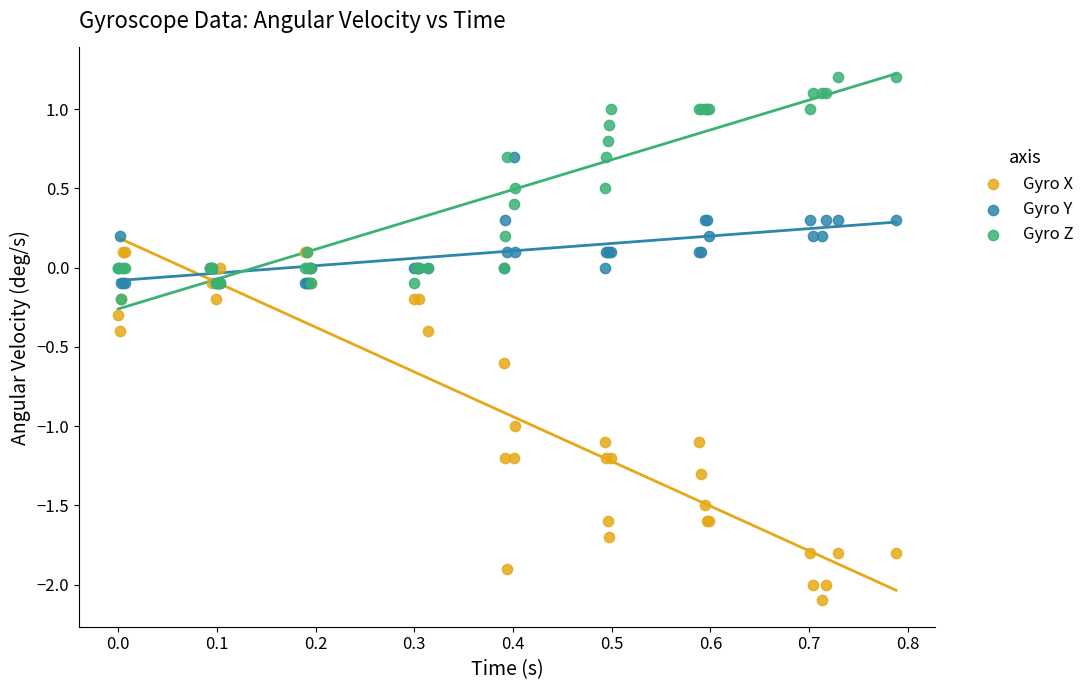

Which series reaches the maximum Y coordinate?

Gyro Z